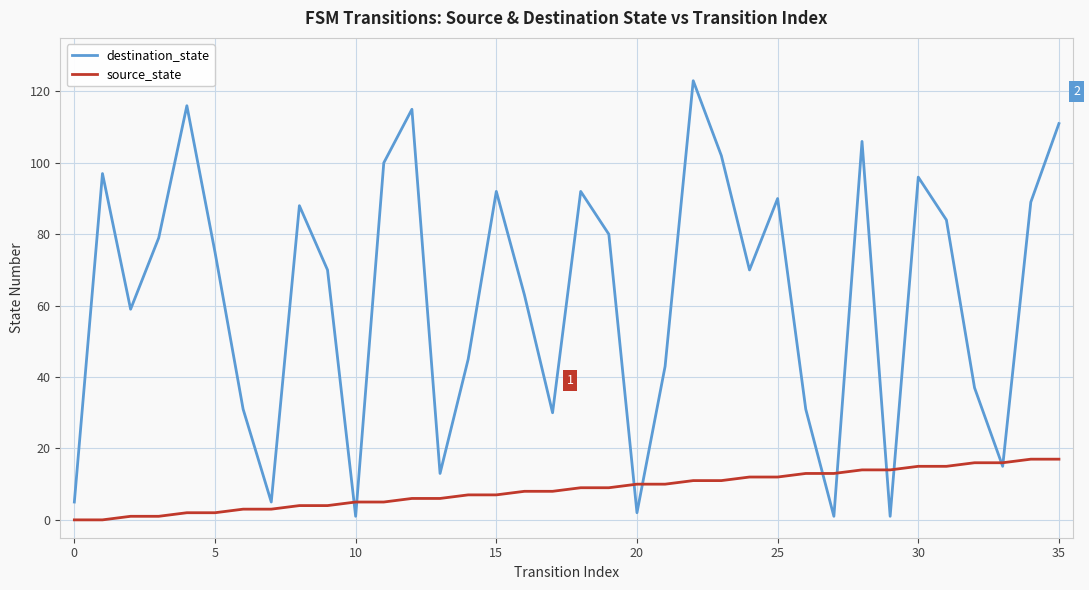

Which series has the largest total across all categories?

destination_state